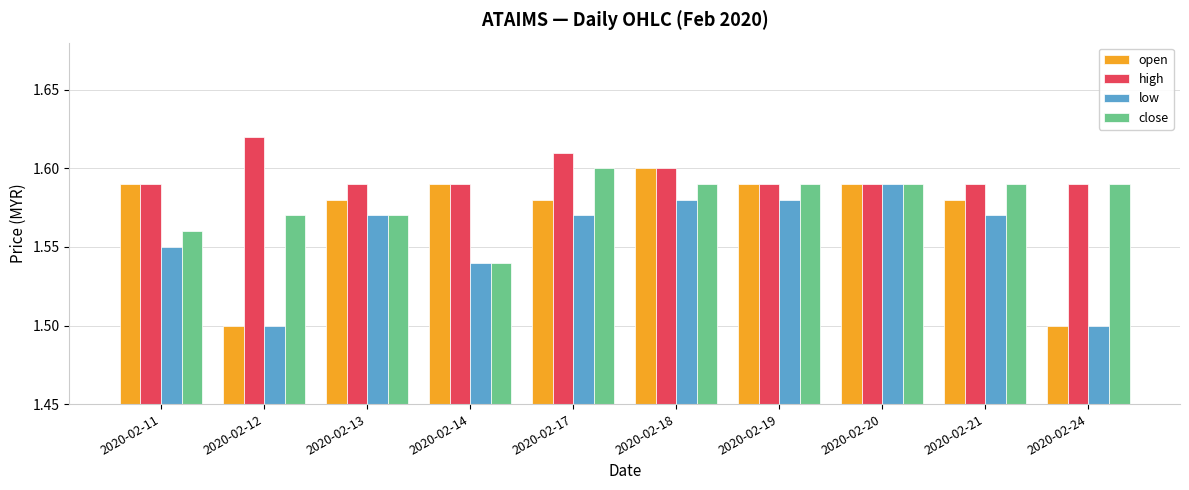

At which label is close closest to 1?

2020-02-14